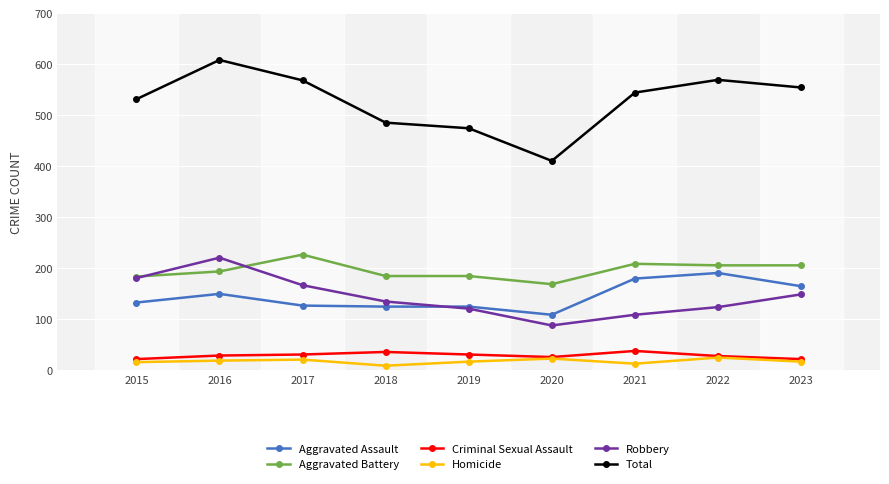

The value of Criminal Sexual Assault at 2018 is 35. True or false?

True